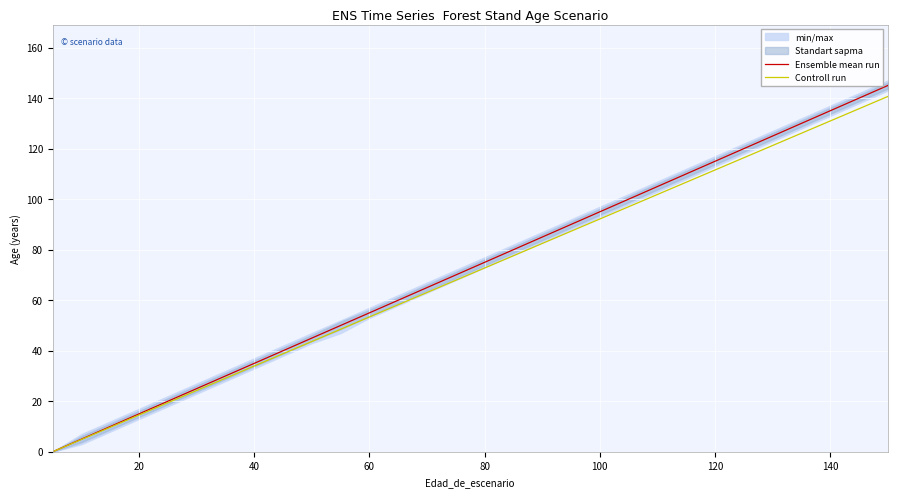

How many values in the Ensemble mean run series exceed 75?

14